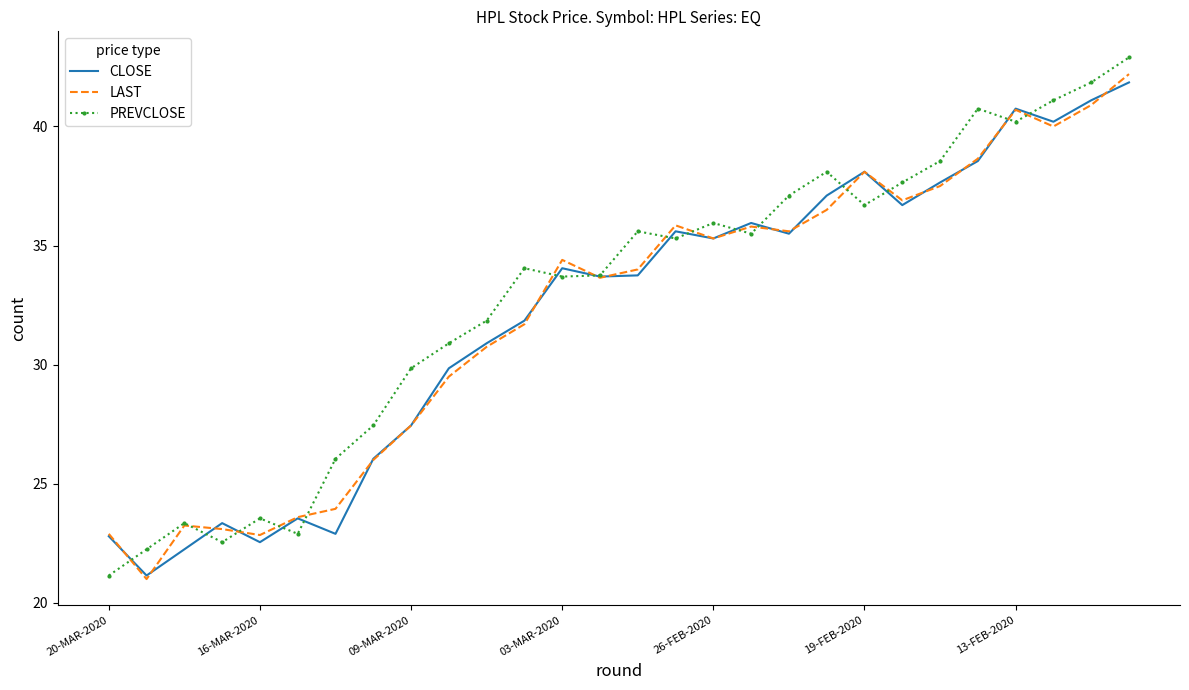

What is the highest value of the CLOSE series?

41.9